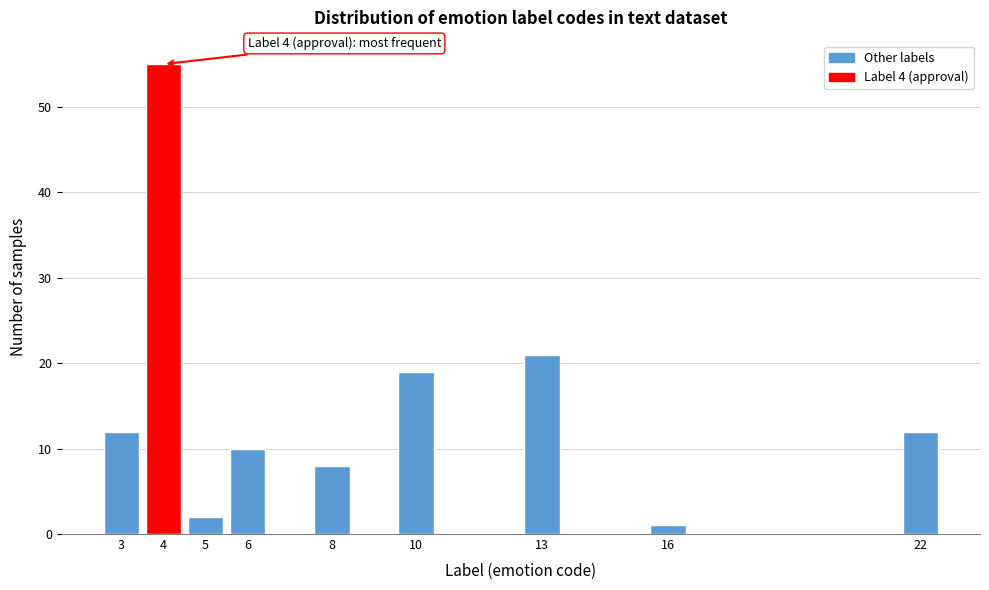

Reading left to right, transcribe all the data shown in this chart.

12	55	2	10	8	19	21	1	12